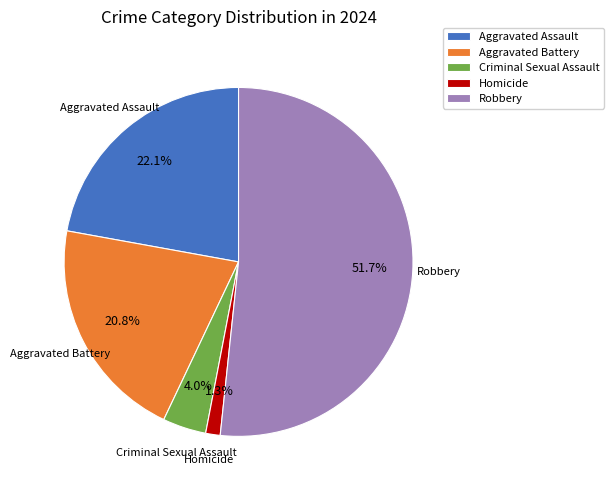

What is the smallest slice in the pie chart?

Homicide